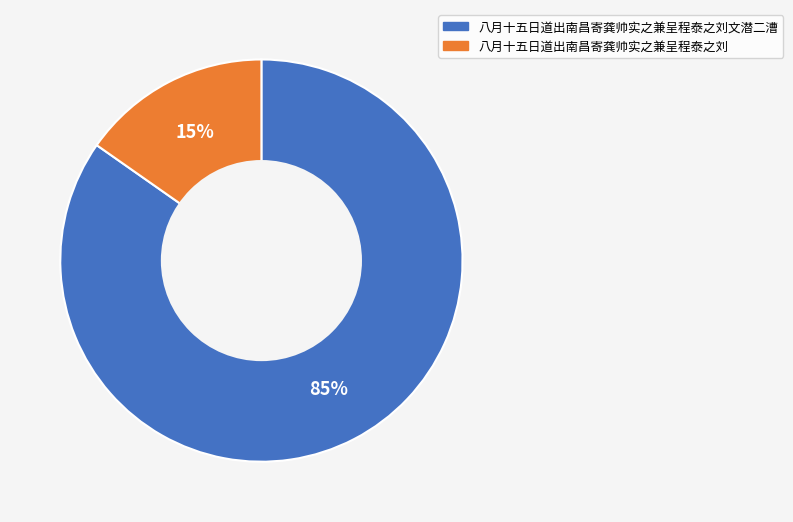

Is there any slice that represents more than half of the pie?

Yes